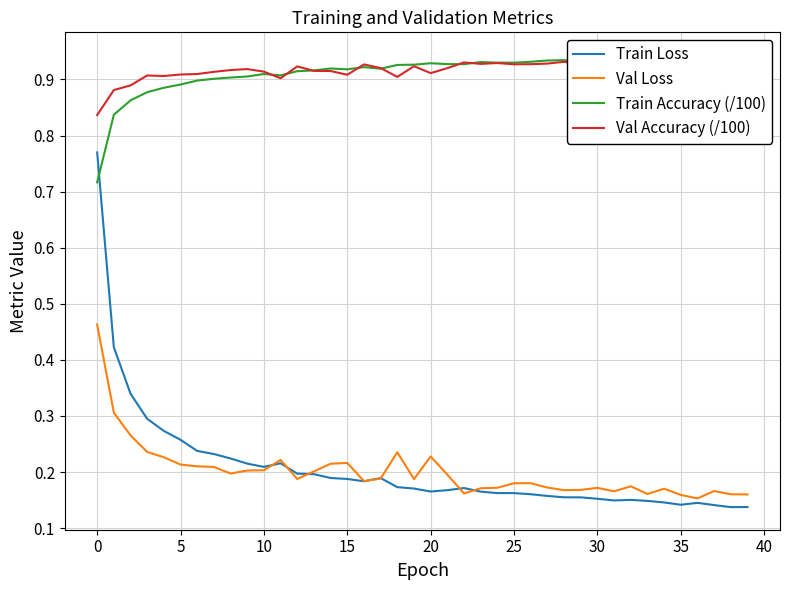

At 11, list the series in order from largest to smallest.

Train Accuracy (/100), Val Accuracy (/100), Val Loss, Train Loss